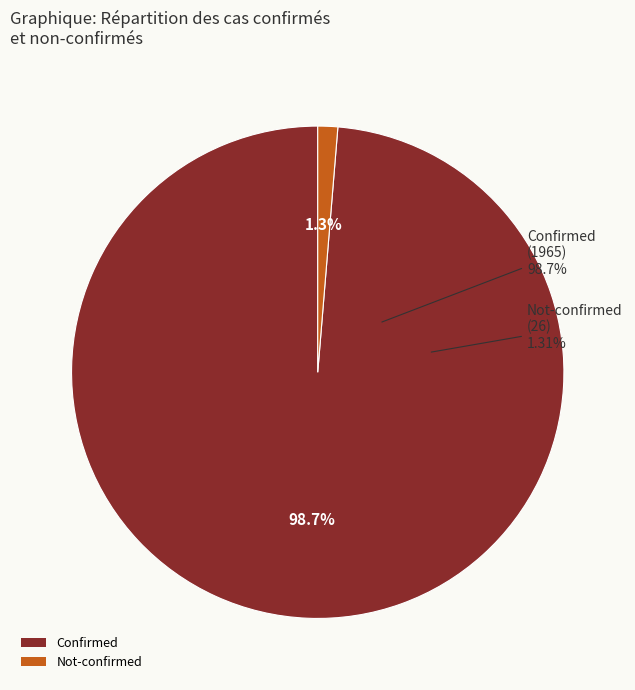

Does 28 represent more than half of the total?

No